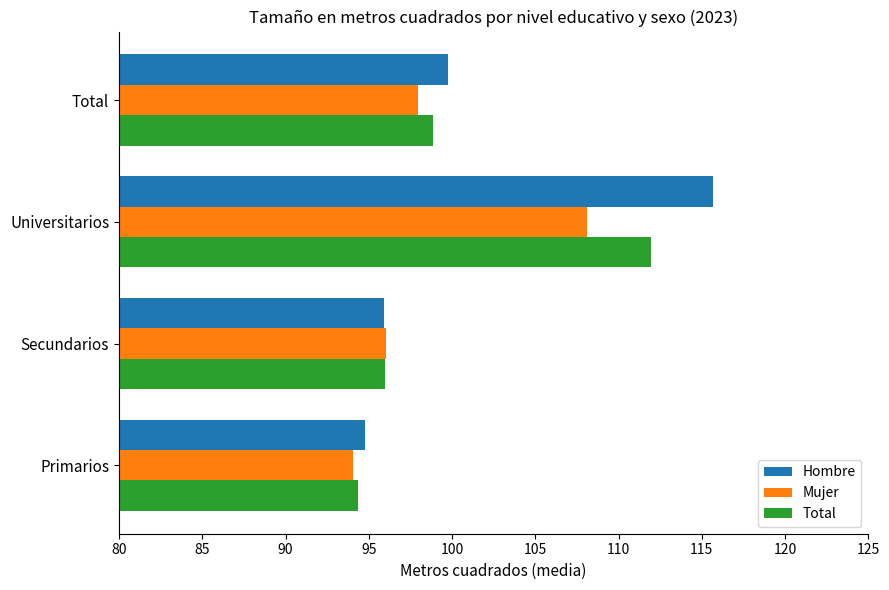

What is the smallest value displayed?

94.0